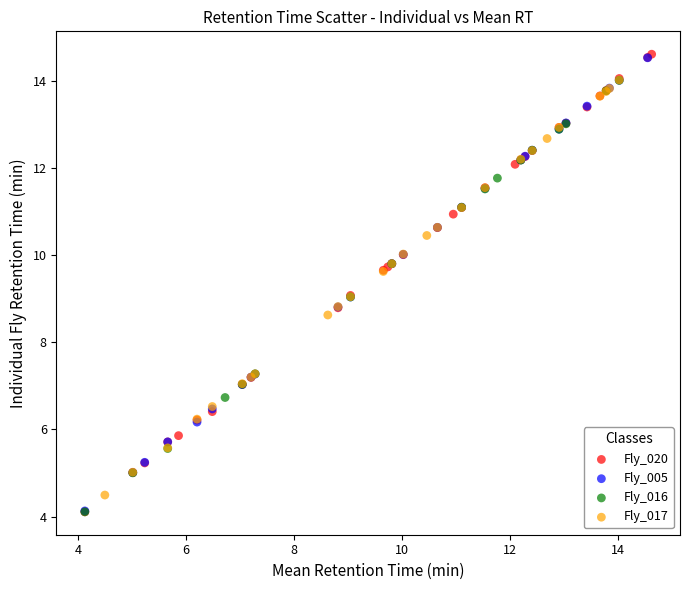

What are all the series names shown in the legend?

Fly_020, Fly_005, Fly_016, Fly_017